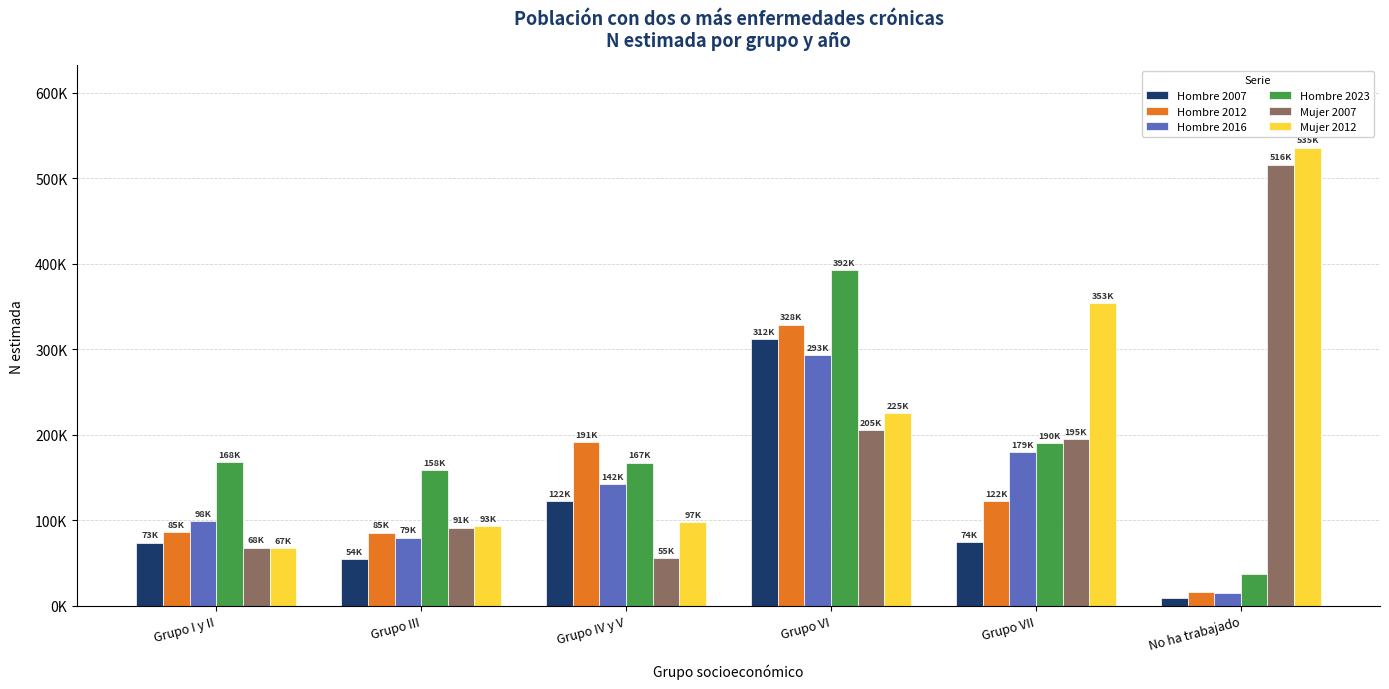

What is the sum of the Mujer 2007 values at Grupo IV y V and Grupo VI?

261366